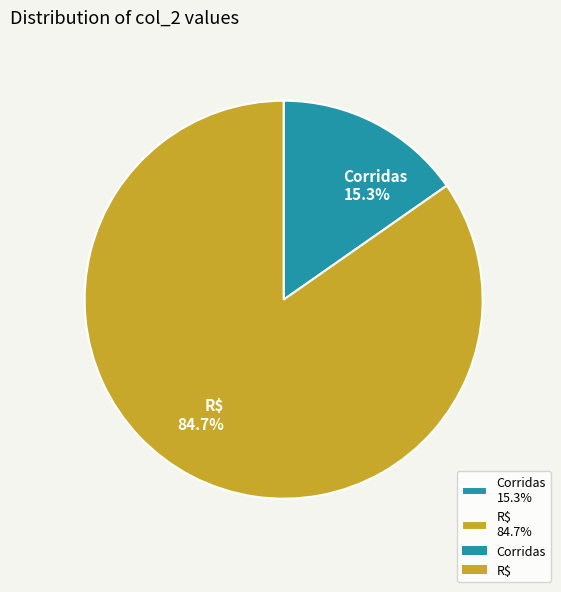

What is the ratio of the value at R$ to the value at Corridas?

5.5